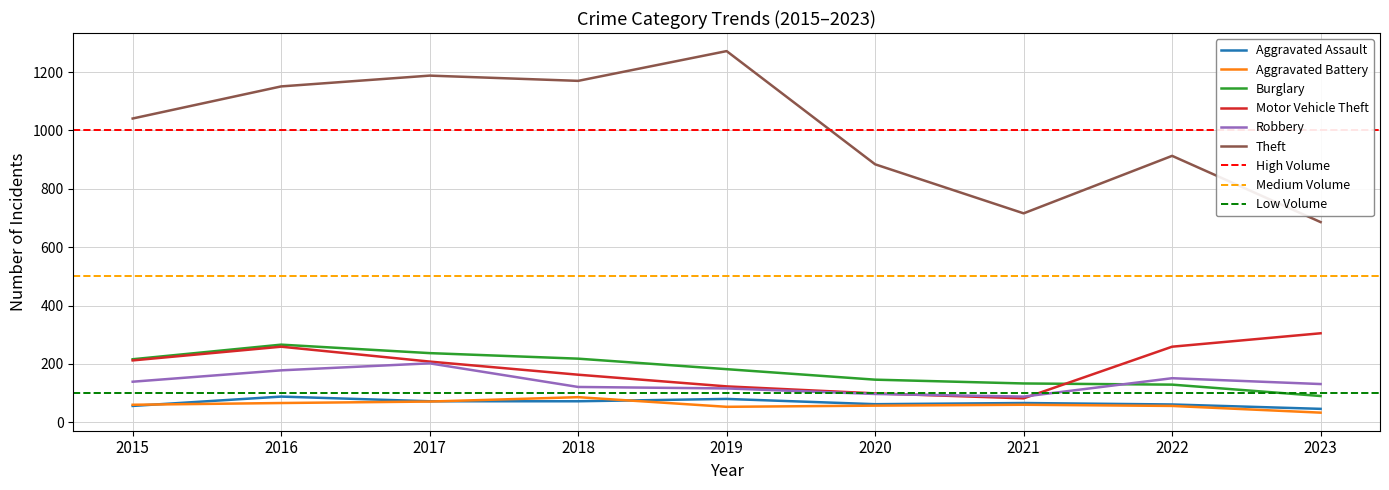

How many lines are shown in the chart?

6